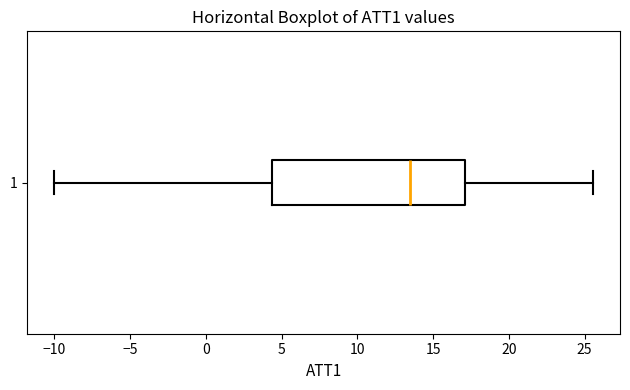

Transcribe this box plot: give where the median line is, the range the box spans, and where the two whiskers end, as read against the x-axis. The values are not printed on the chart, so give them approximately, as read against the axis.

median 13.5, box 4.5 to 17.0, whiskers -10.0 to 25.5